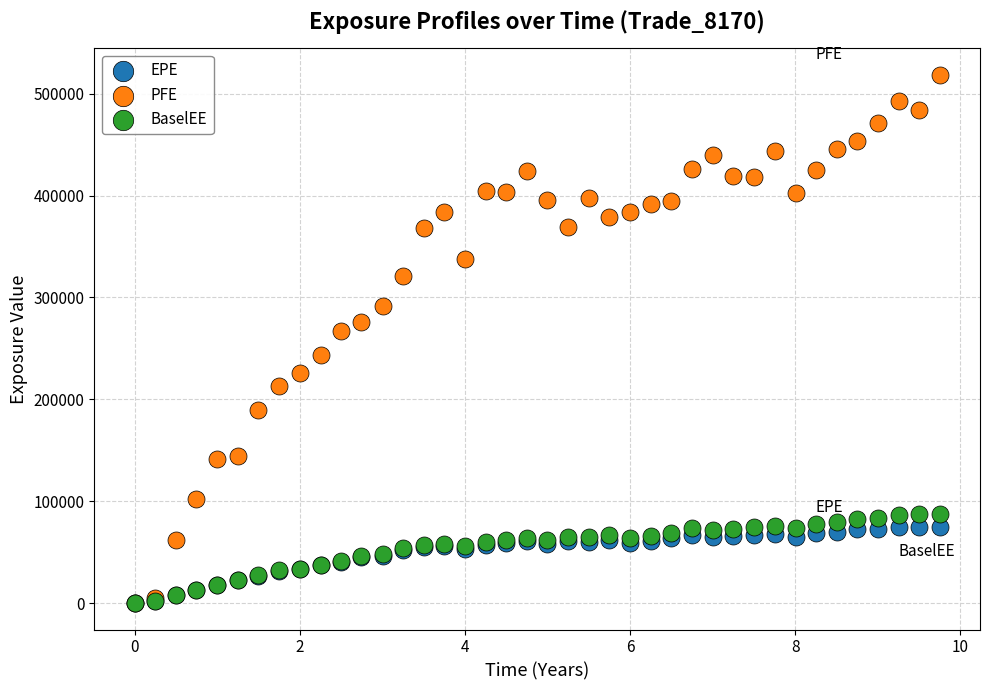

In the PFE series, what Y value is closest to 259288?

267547.0